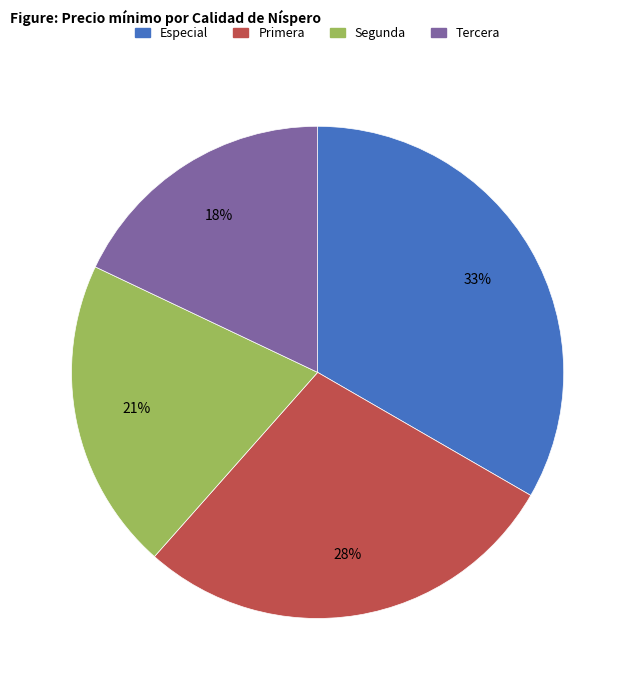

What is the largest slice in the pie chart?

Especial